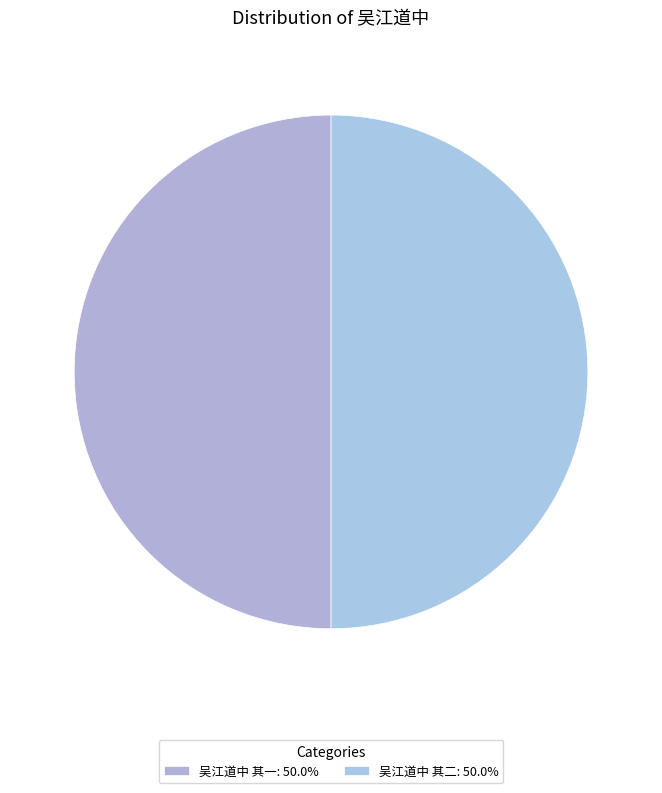

Count the number of slices in the pie.

2